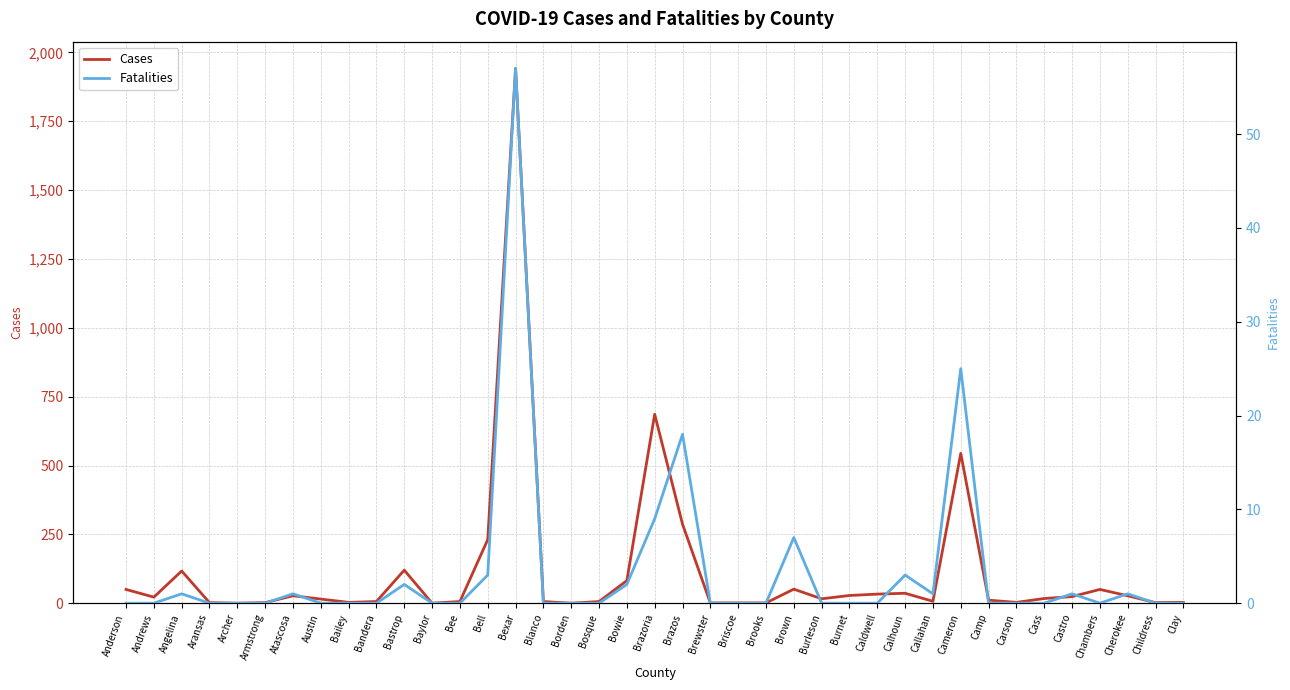

What is the difference between the highest and lowest values at Briscoe?

1